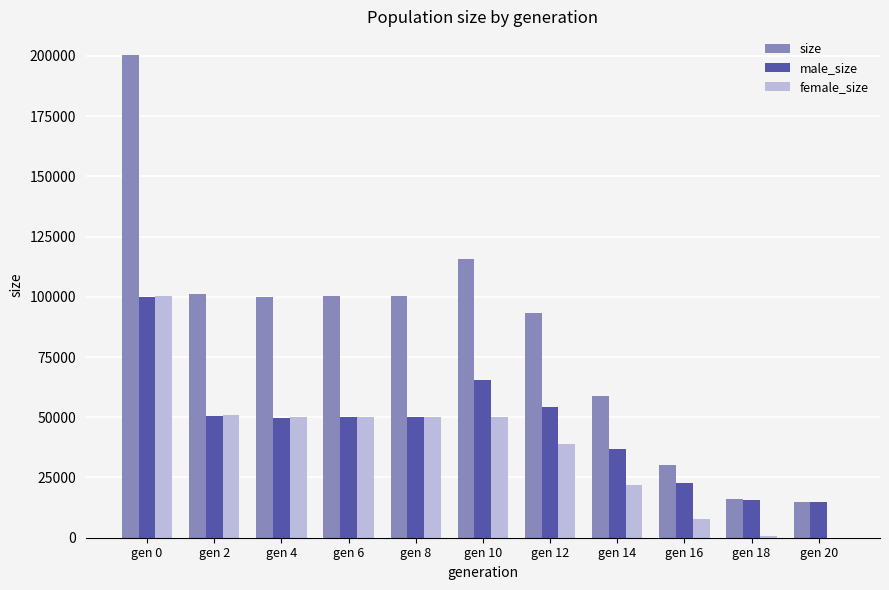

Count the number of data series in this chart.

3